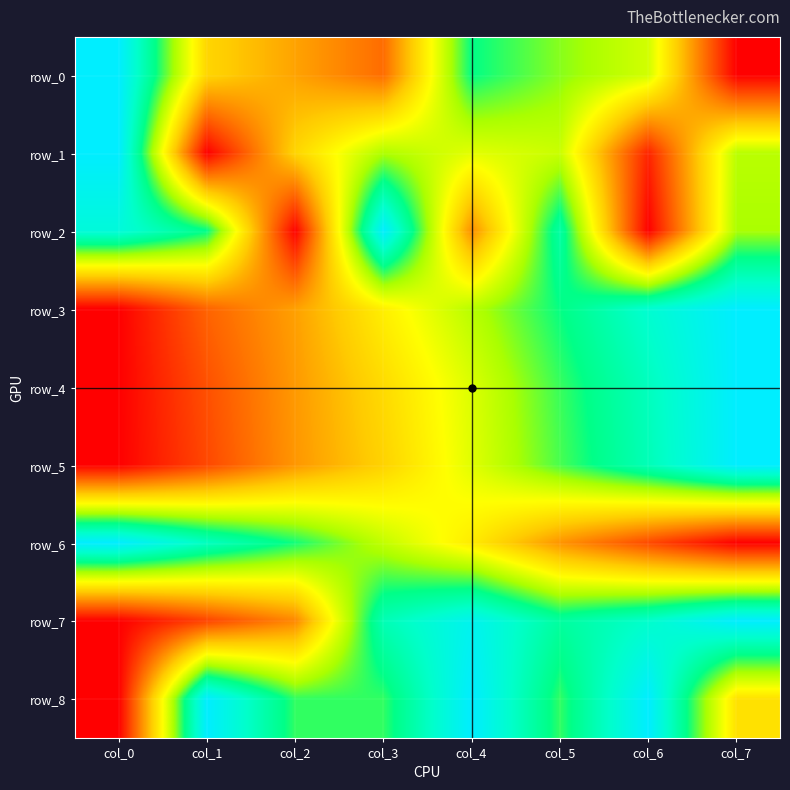

Which series changed the most between col_0 and col_7?

row_0